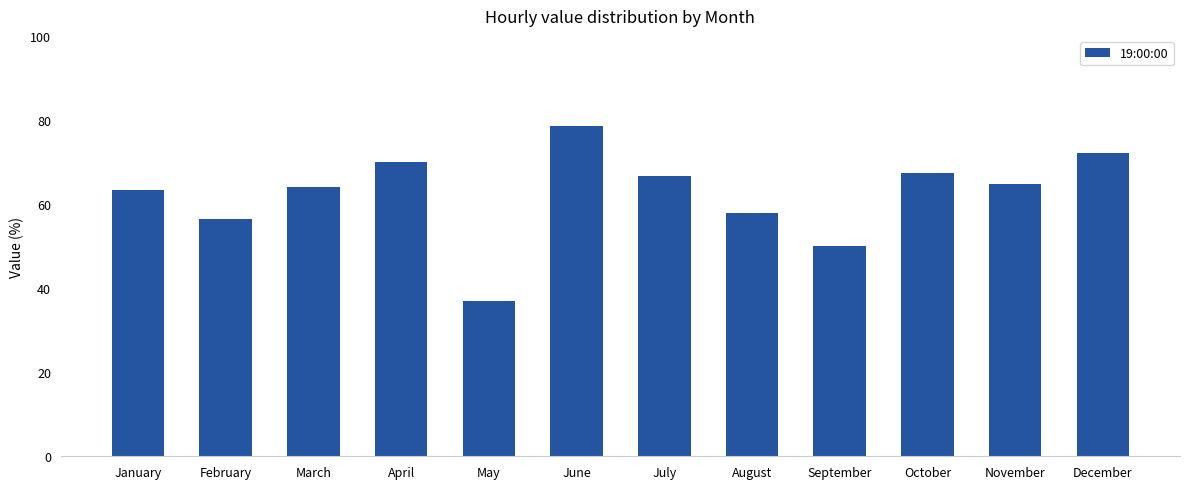

What is the value of the 5th bar from the left?

36.8